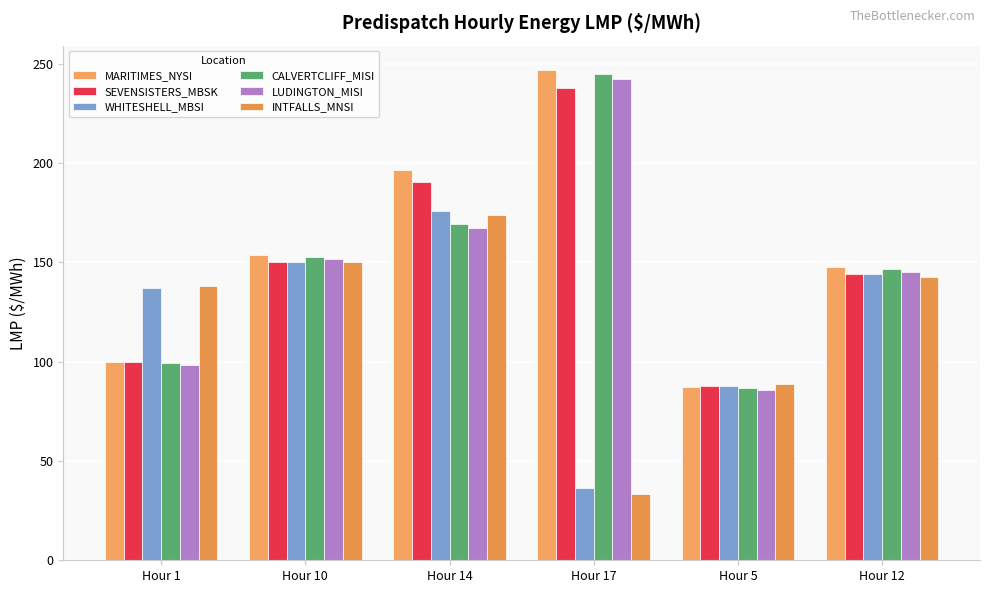

Is the value of MARITIMES_NYSI at Hour 1 greater than the value of SEVENSISTERS_MBSK at Hour 5?

Yes